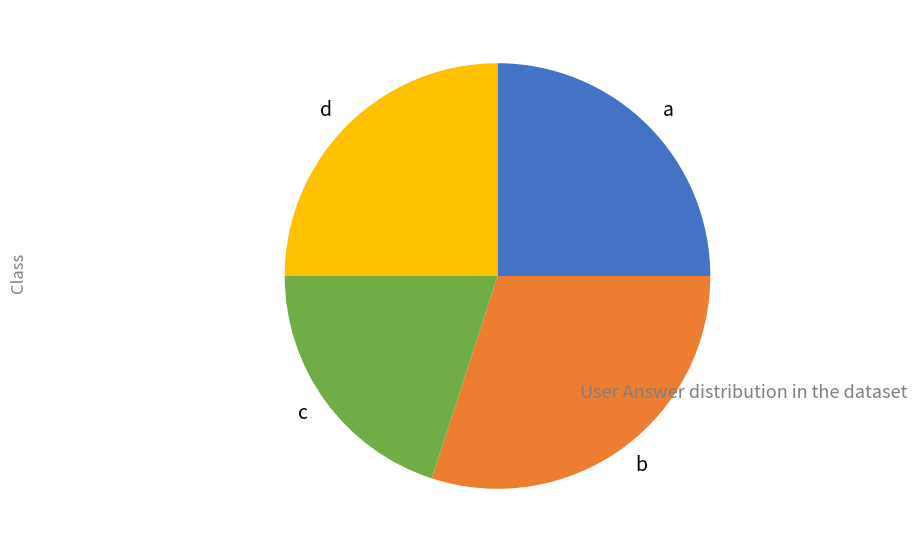

Between c and a, which is larger?

a